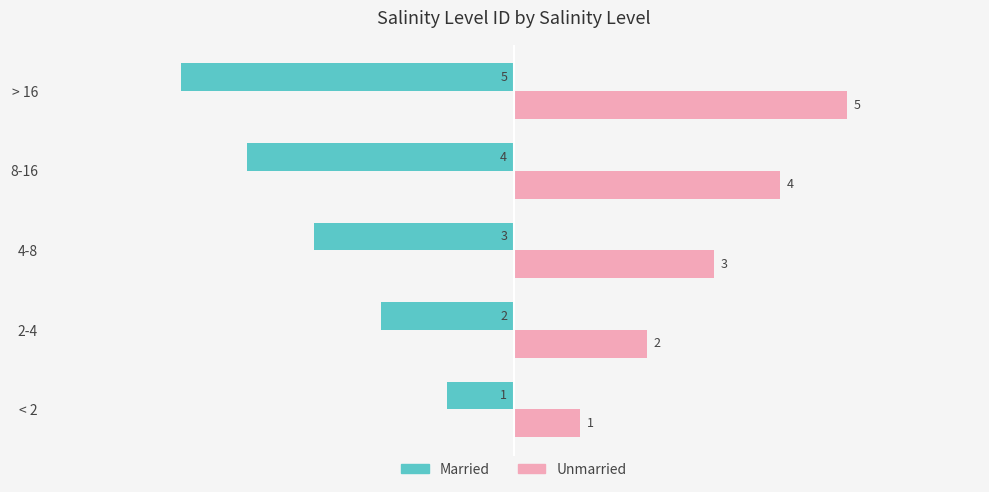

What is the spread (max minus min) of values at 8-16?

8